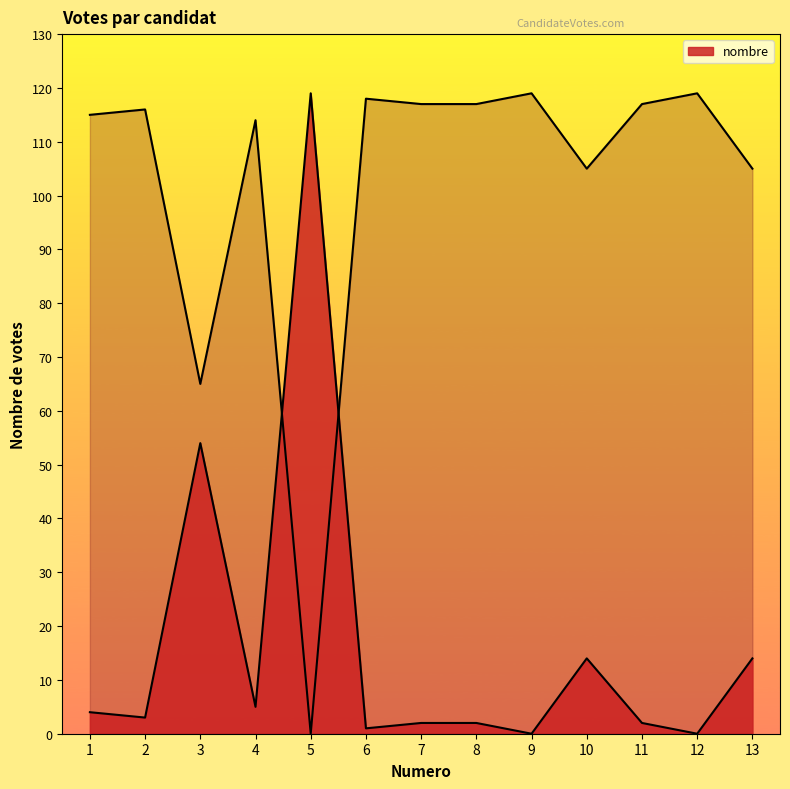

Rank the categories by value from lowest to highest.

9, 12, 6, 7, 8, 11, 2, 1, 4, 10, 13, 3, 5